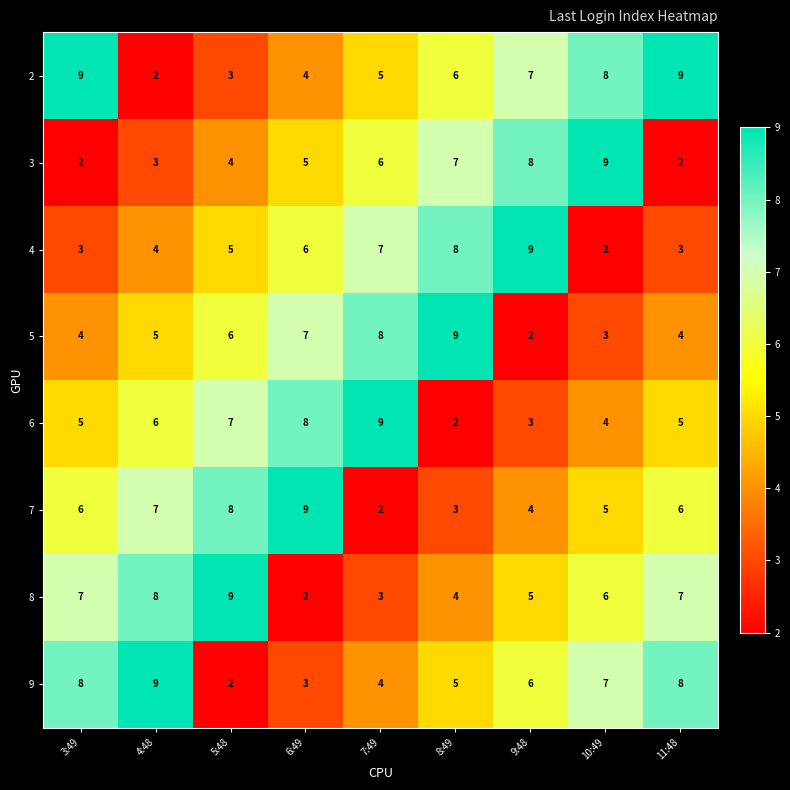

Rank the series at 6:49 from highest to lowest value.

7, 6, 5, 4, 3, 2, 9, 8